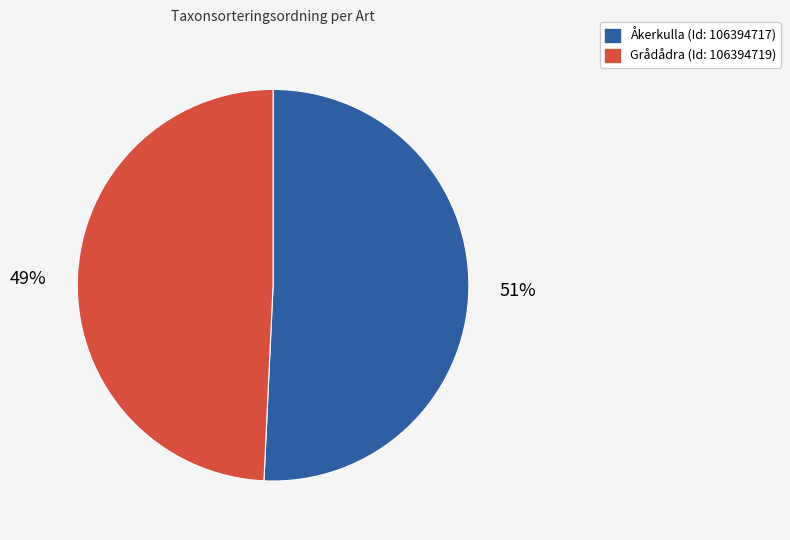

What is the ratio of the value at Grådådra (Id: 106394719) to the value at Åkerkulla (Id: 106394717)?

1.0